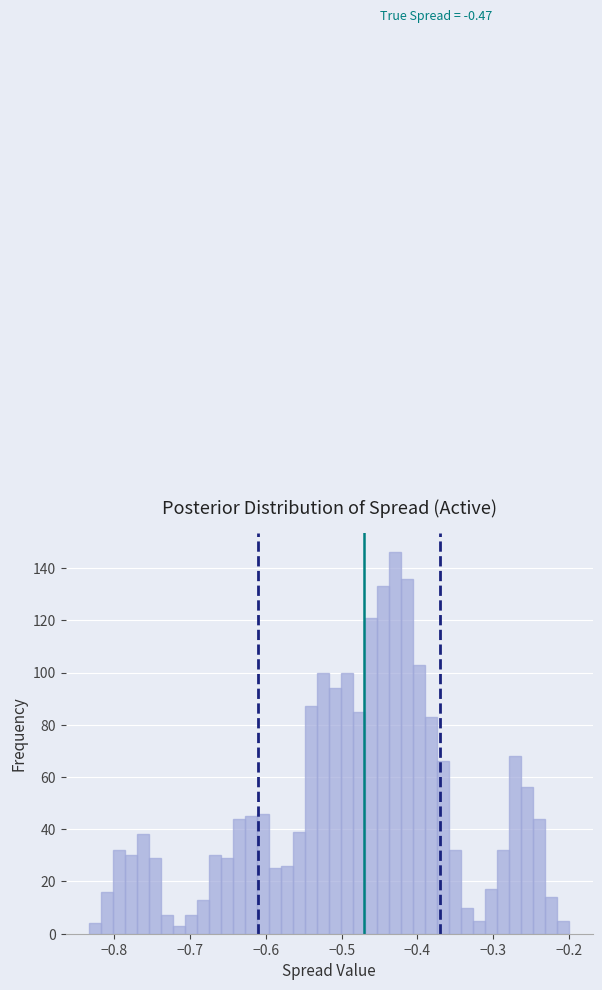

Around what value on the x-axis is the tallest bar? Give the approximate position of its centre, as read against the axis.

-0.43